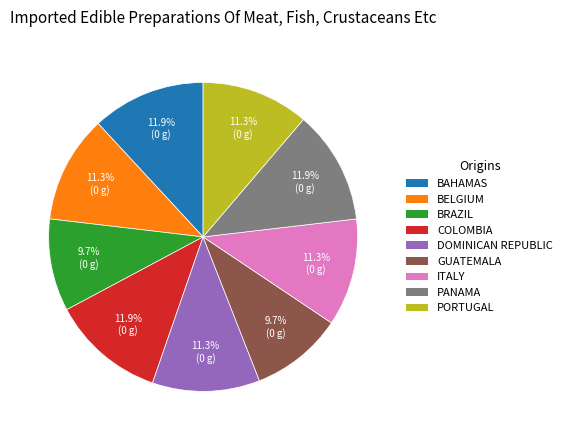

To the nearest percent, what is the difference between the largest and smallest slice percentages?

2%